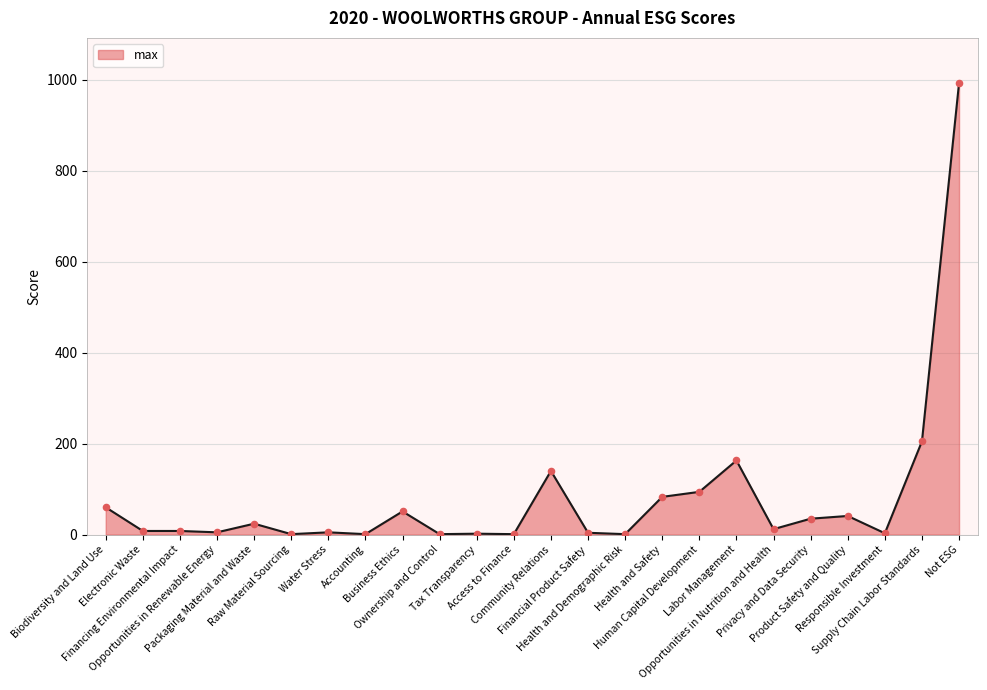

What is the greatest value displayed?

993